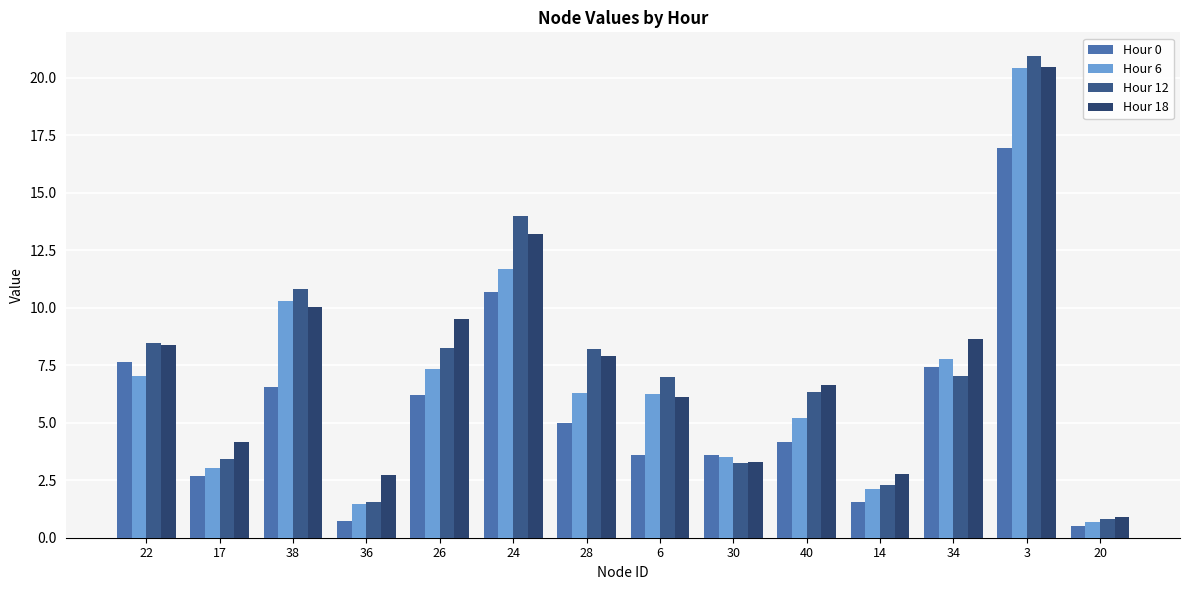

Which has a higher value, 38 or 24?

24